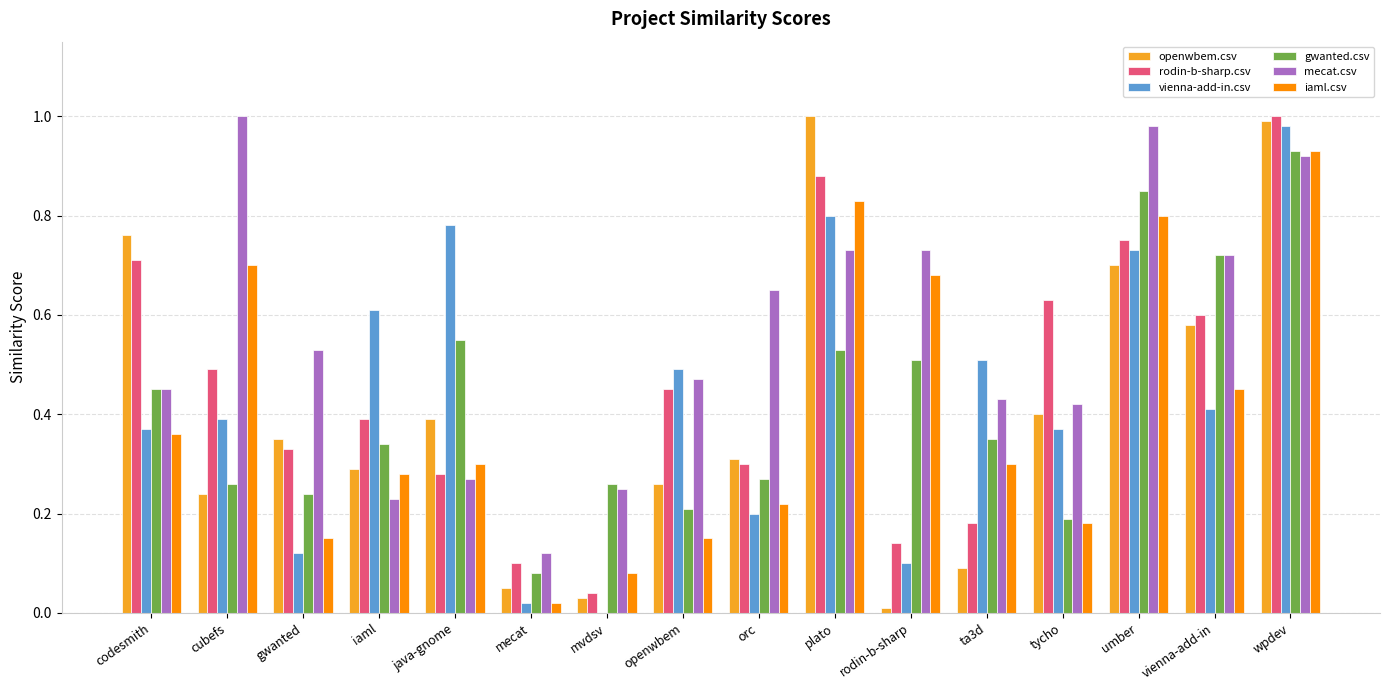

Is it true that gwanted.csv equals 0.6 at java-gnome?

True